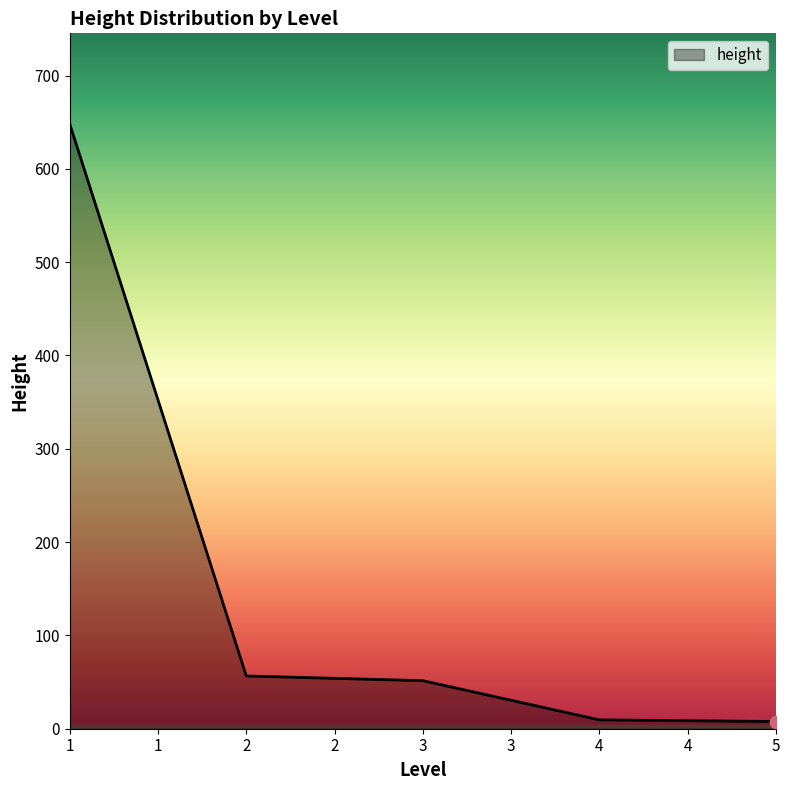

What is the sum of all values?

773.2